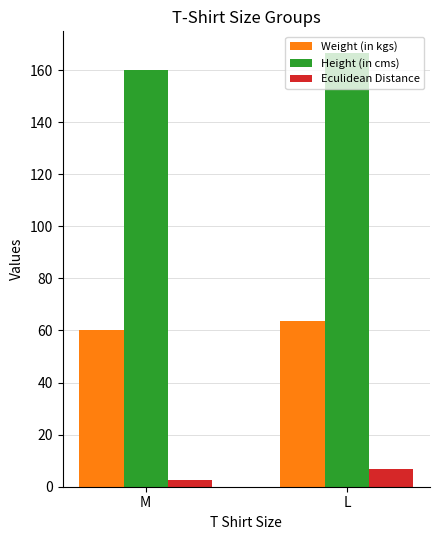

What is the sum of the Weight (in kgs) values at M and L?

123.8